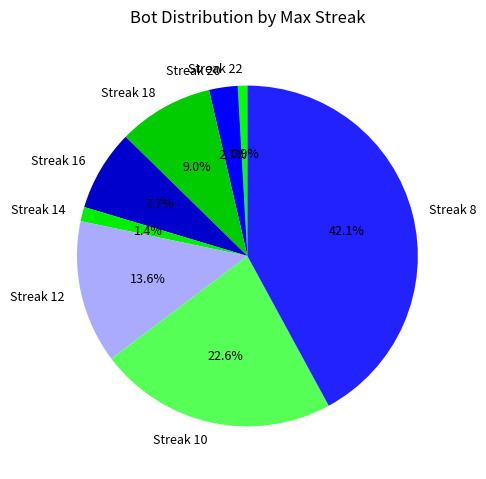

Is there a majority slice in this chart?

No